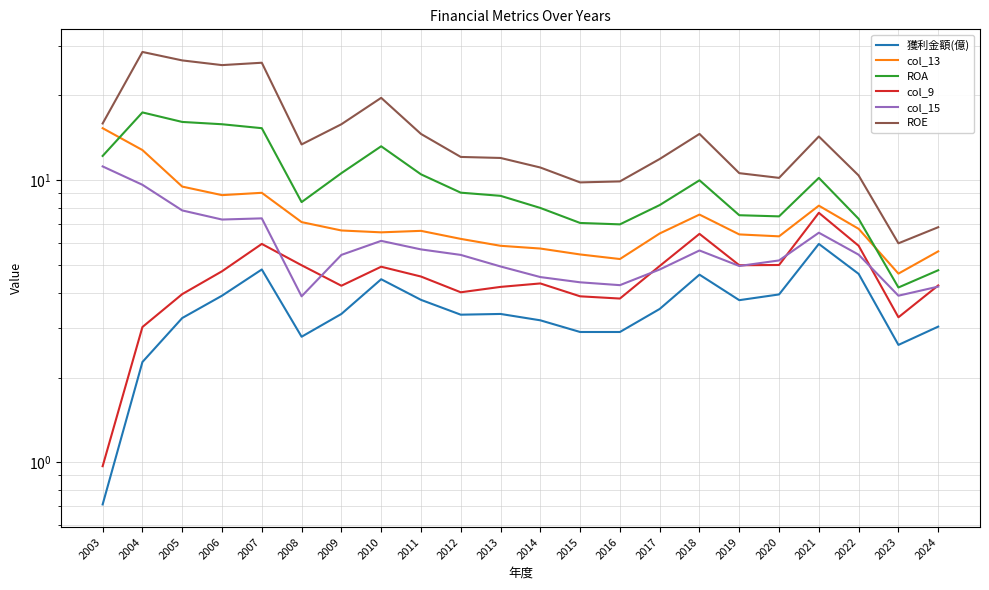

Read the col_15 value at 2004.

9.6